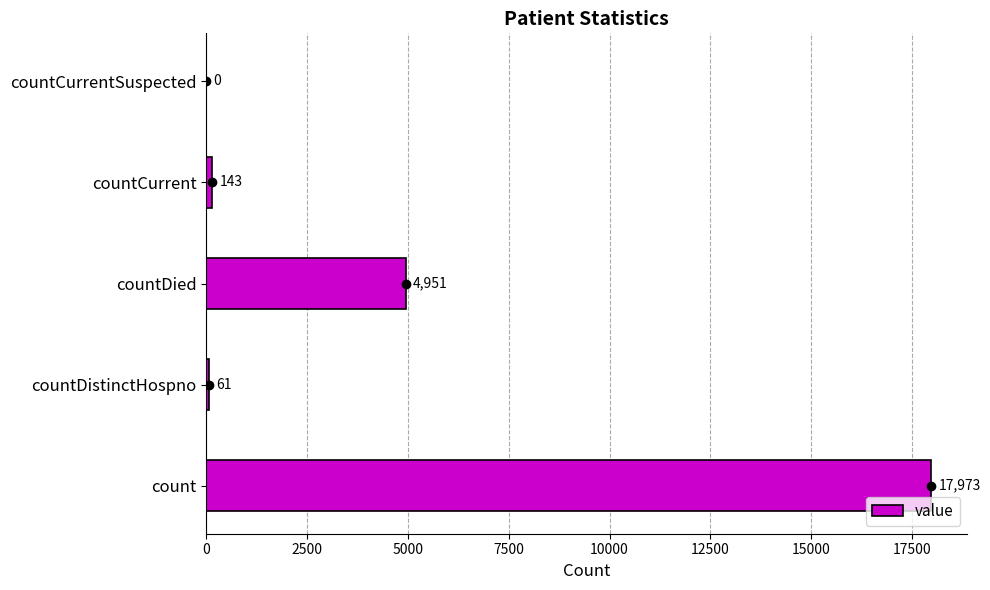

The value at countDistinctHospno is 61. True or false?

True